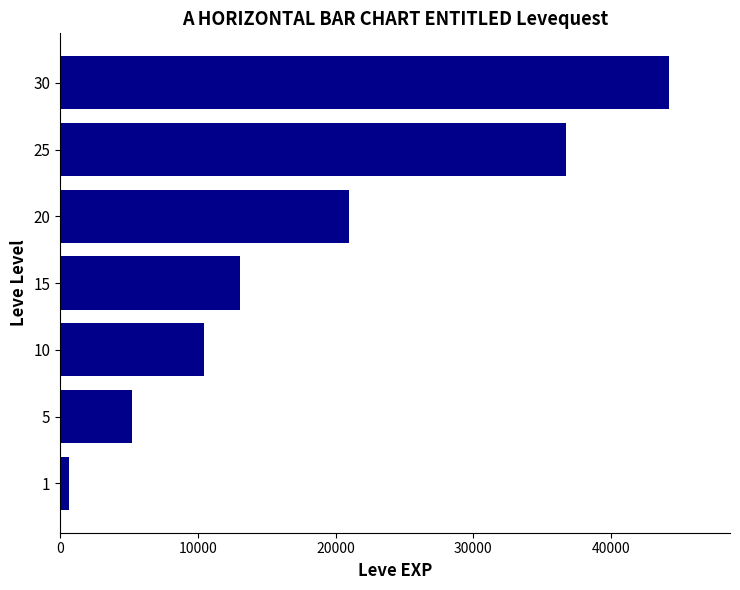

Reading bottom to top, transcribe all the data shown in this chart.

1=630	5=5220	10=10430	15=13040	20=21000	25=36750	30=44230